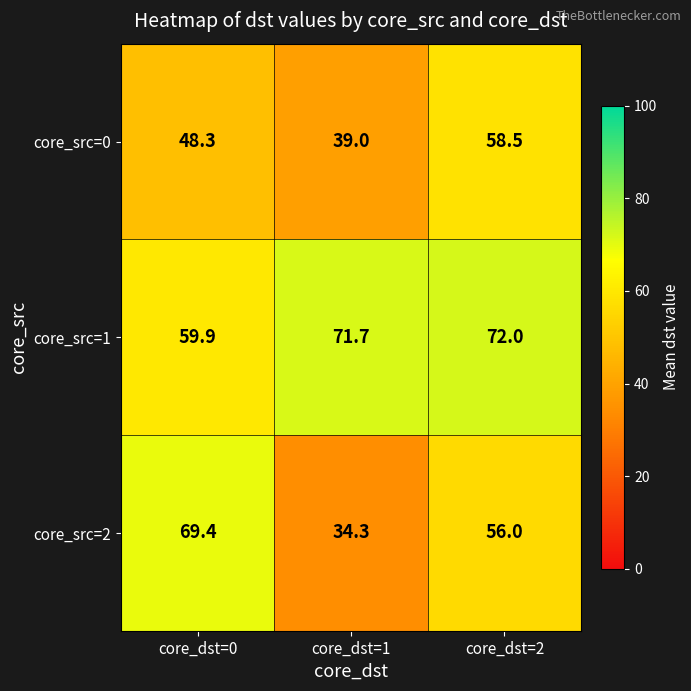

Is it true that core_src=2 equals 49.4 at core_dst=1?

False